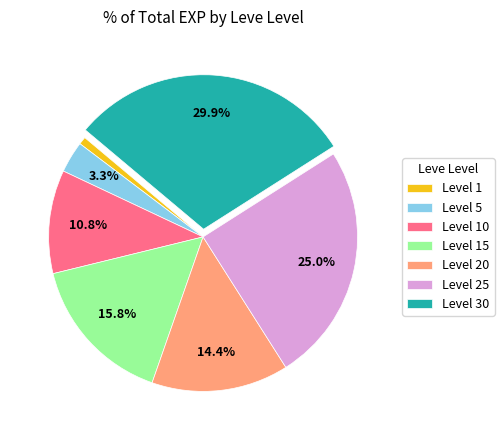

To the nearest percent, what is the average slice percentage?

14%